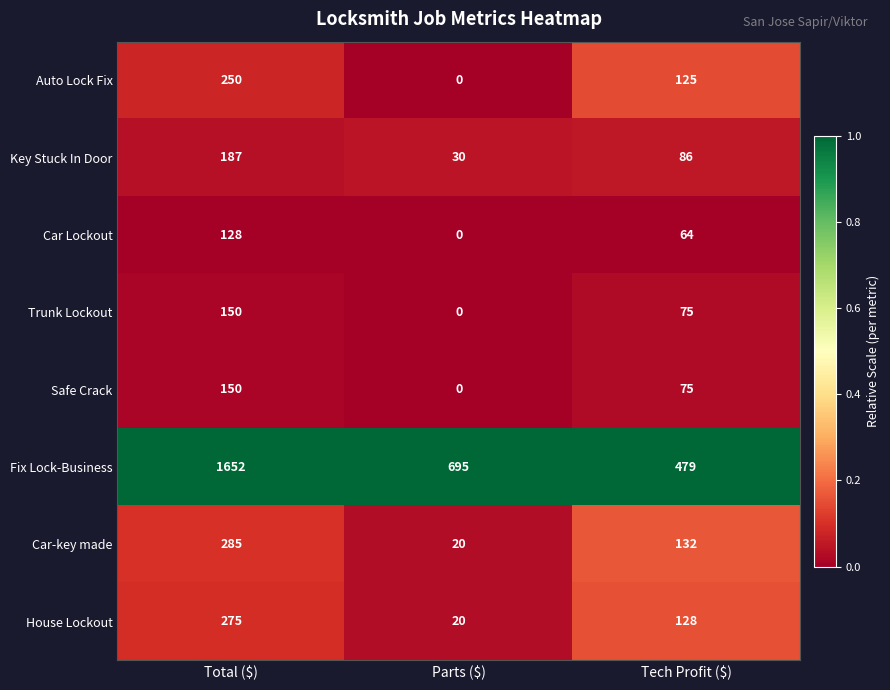

The Safe Crack series shows 70 at Parts ($). True or false?

False